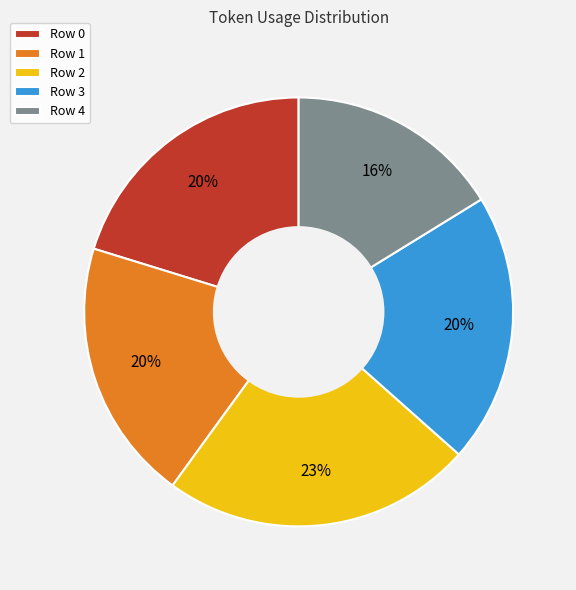

Does any single category account for the majority?

No